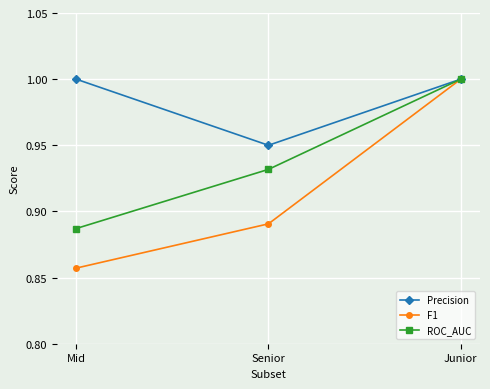

Is it true that F1 equals 1.7 at Junior?

False